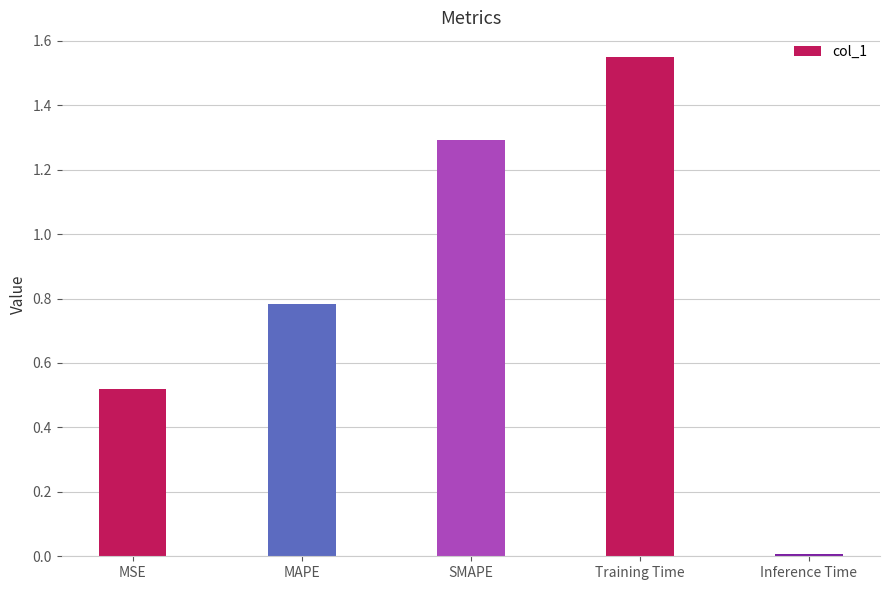

At which label is the value closest to 0?

Inference Time